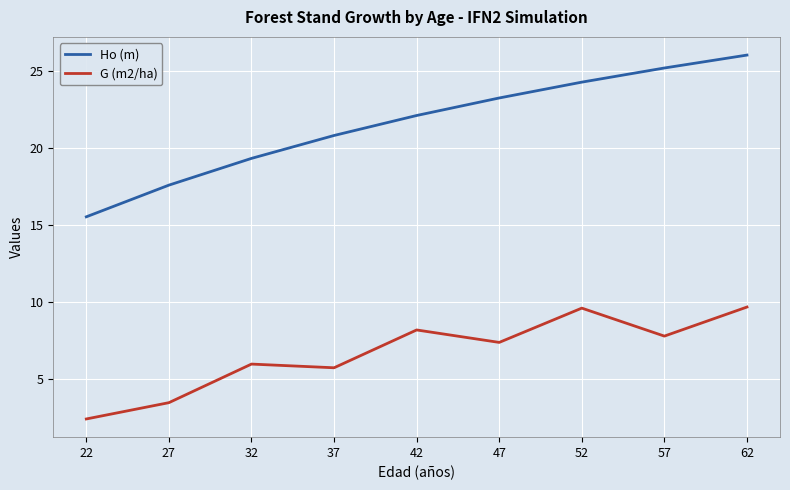

At which category does the chart reach its minimum across all series?

22